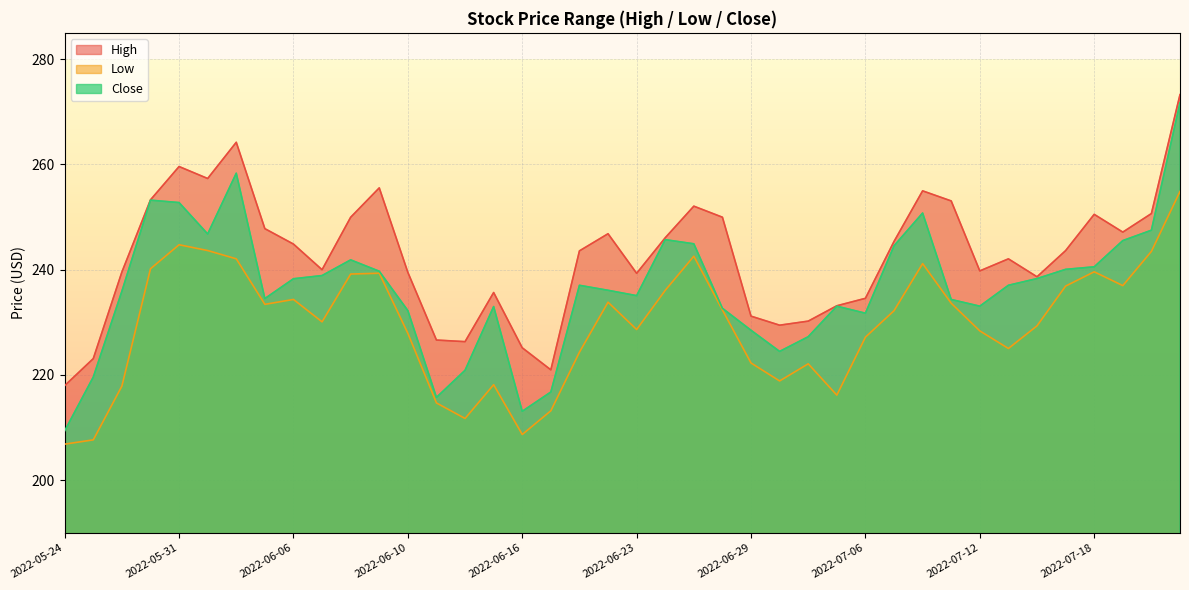

Between 2022-07-11 and 2022-05-24, which is larger?

2022-07-11